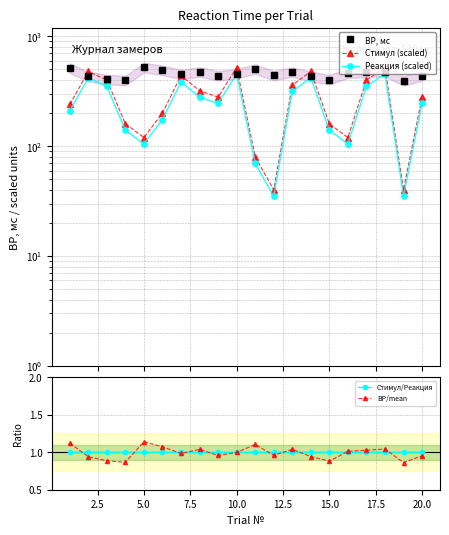

Is it true that ВР/mean equals 0.2 at 20.0?

False